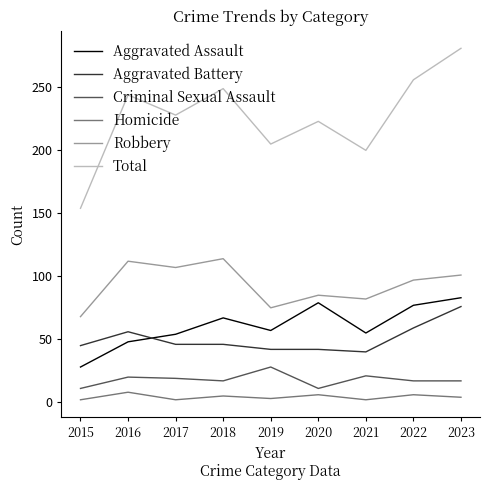

True or false: Homicide and Aggravated Assault cross at least once.

False